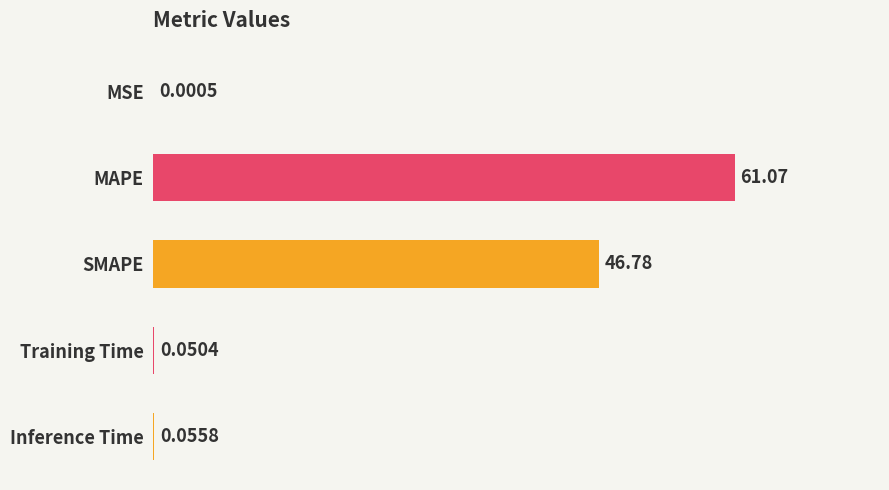

Where is the data nearest to the value 30?

SMAPE